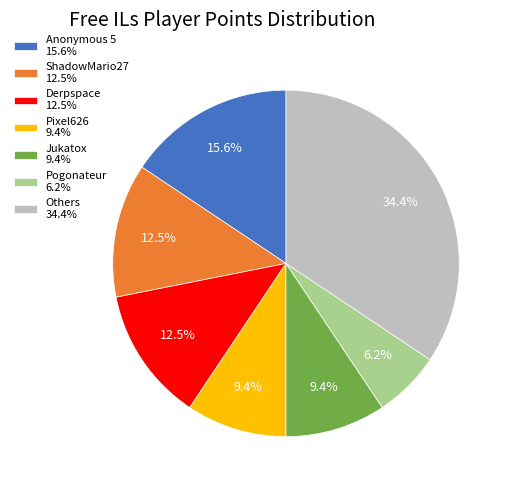

To the nearest percent, what is the difference between the largest and smallest slice percentages?

28%